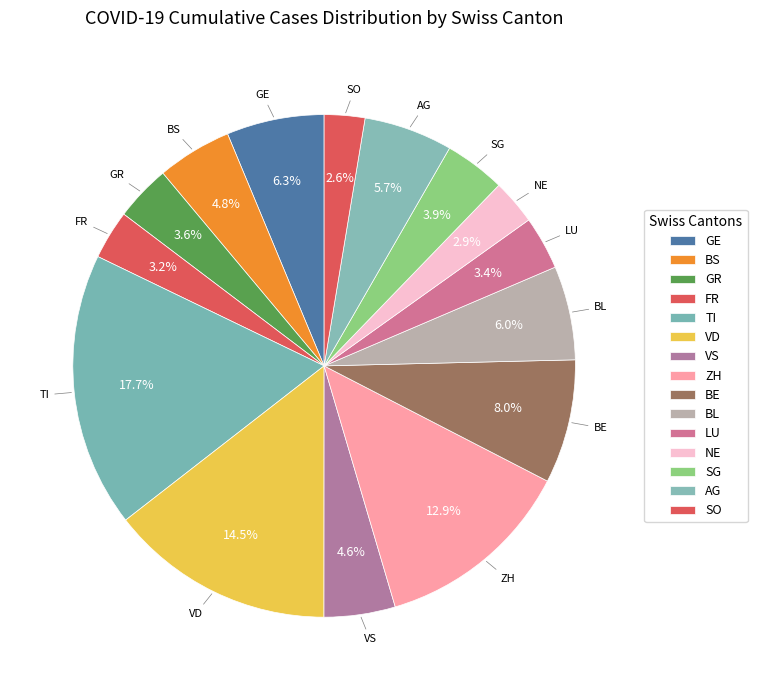

How many slices are in this pie chart?

15